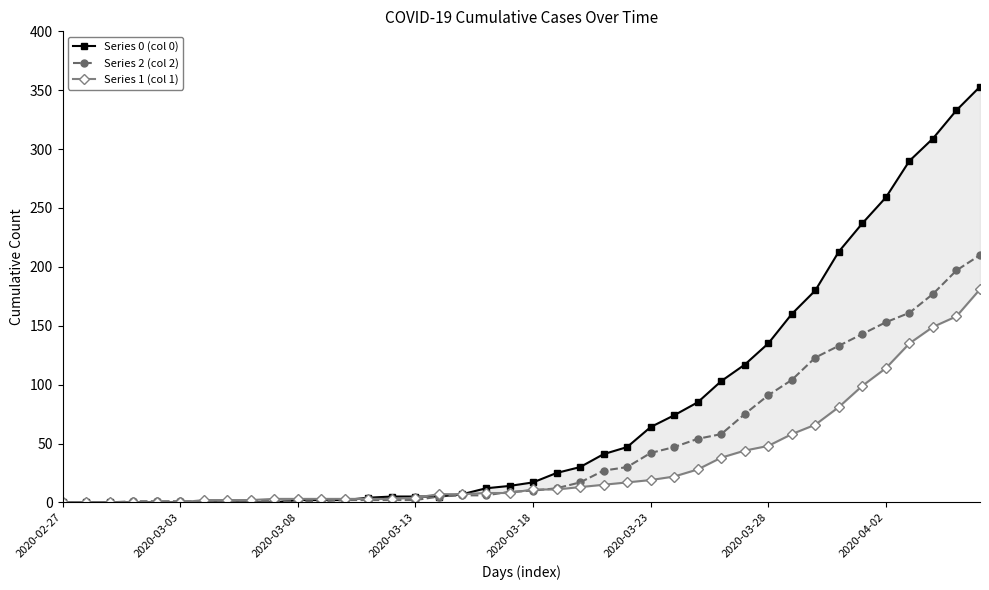

At how many categories does at least one series exceed 31?

17